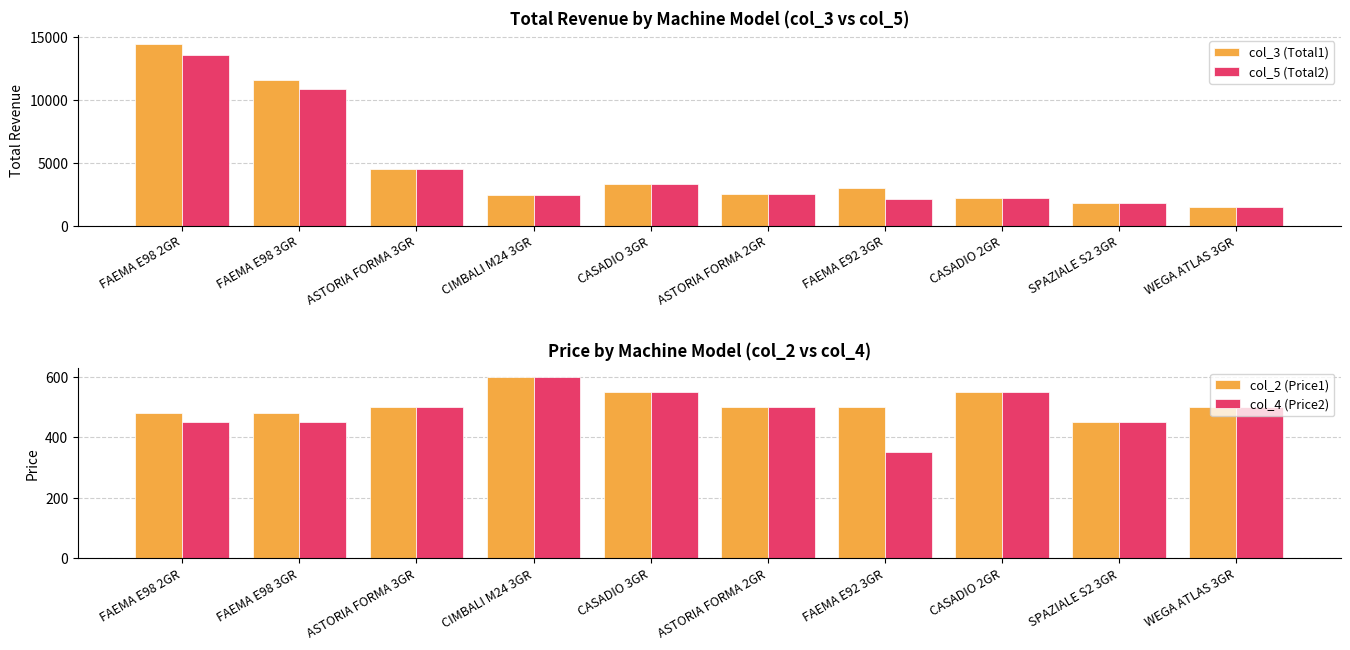

What is the sum of all col_2 (Price1) values?

5110